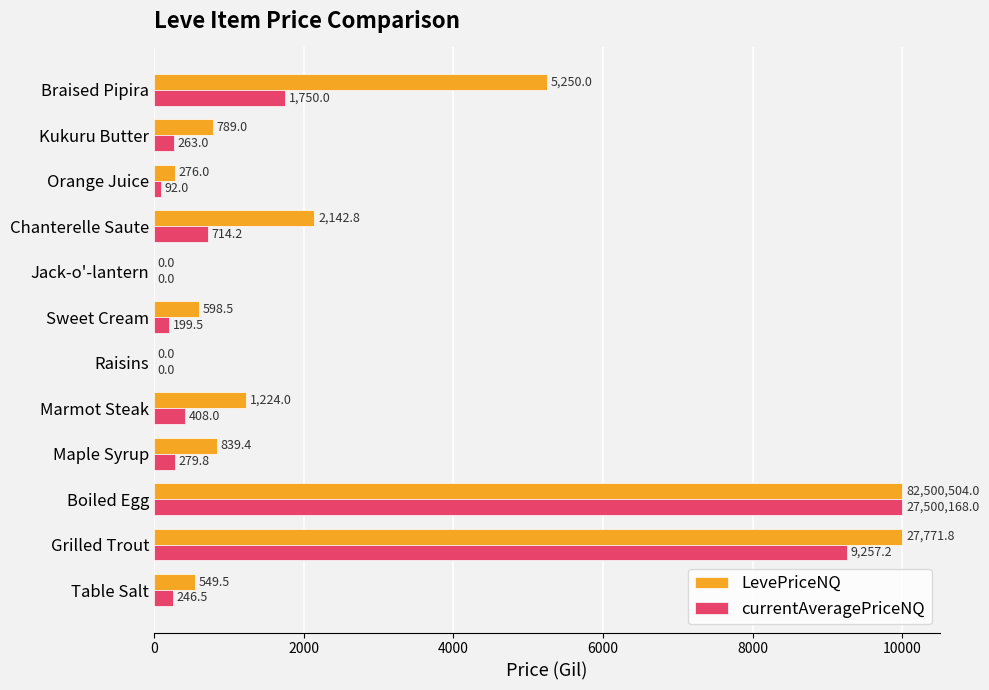

Is it true that LevePriceNQ equals 1224.0 at Marmot Steak?

True